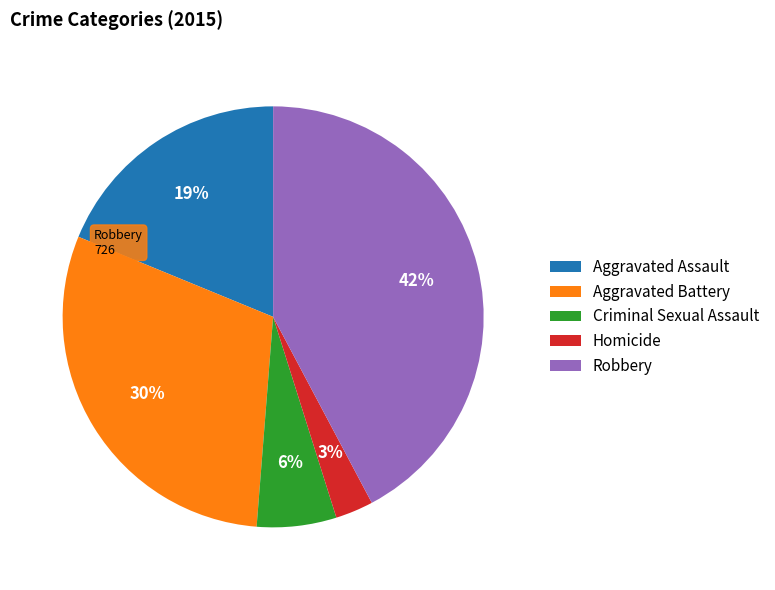

Is there any slice that represents more than half of the pie?

No